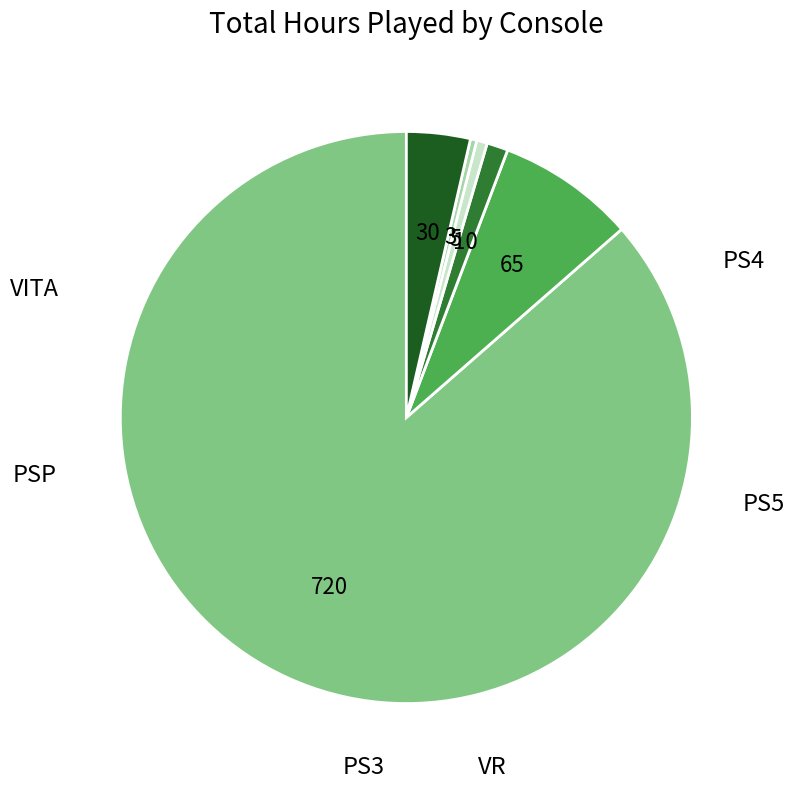

Is there any slice that represents more than half of the pie?

Yes